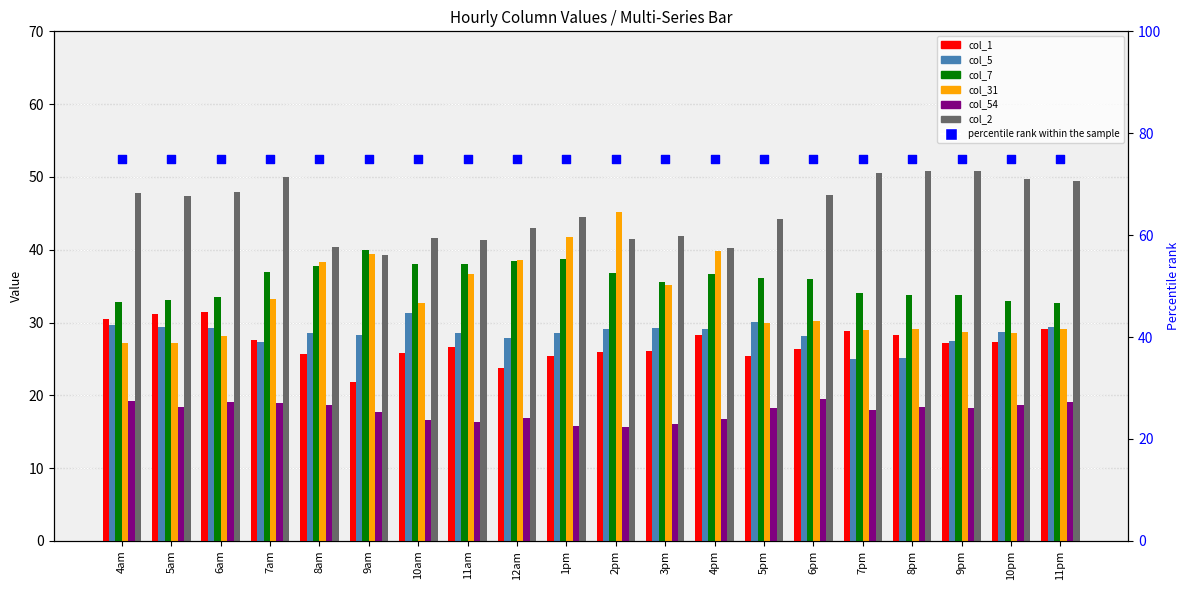

At which category is the sum across all series the highest?

1pm